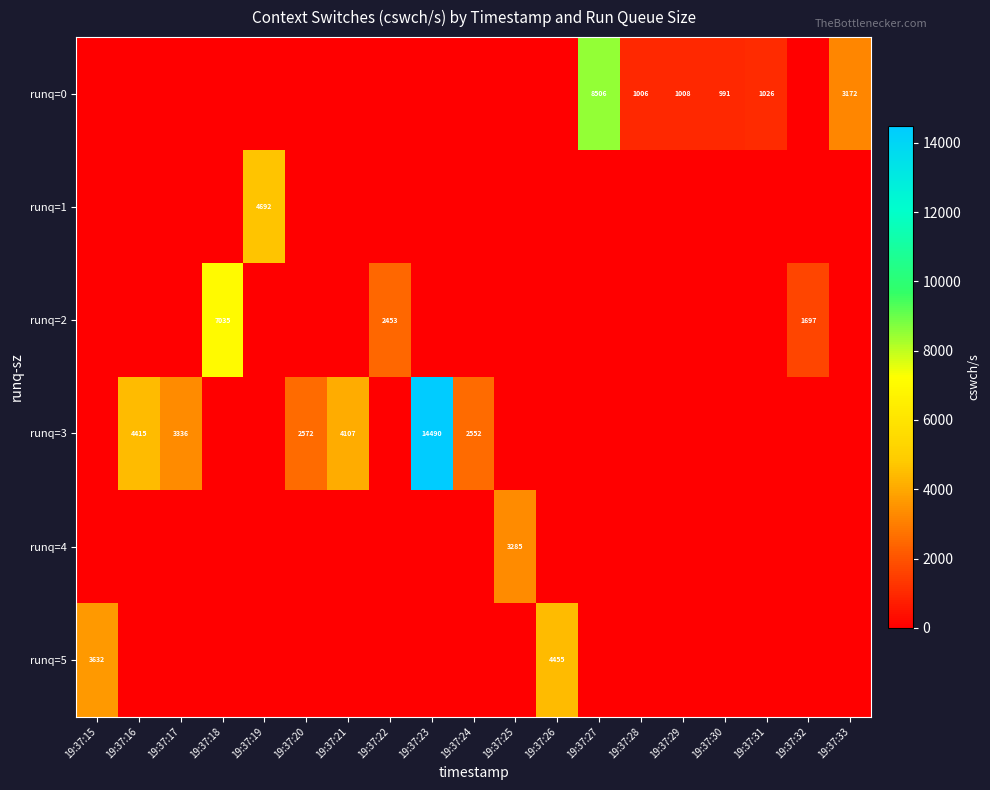

The runq=5 series shows 3114 at 19:37:26. True or false?

False